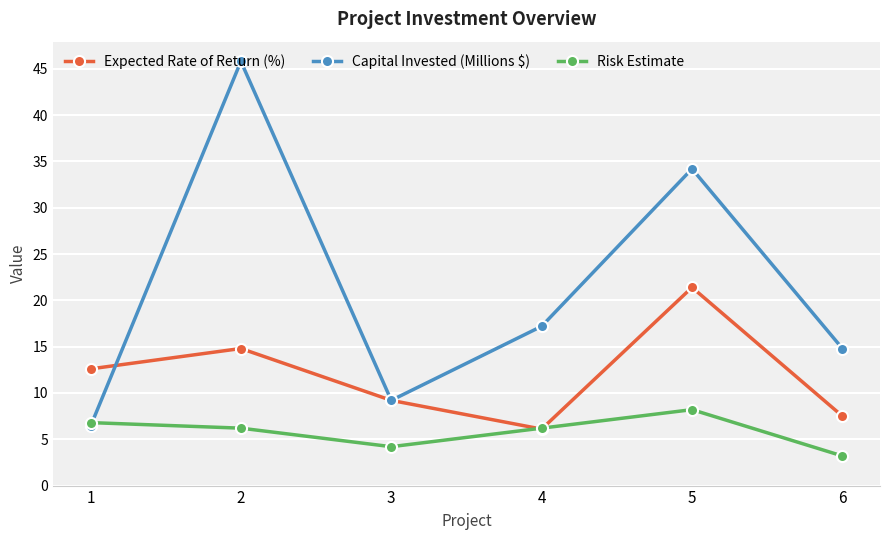

The Expected Rate of Return (%) series shows 23.8 at 2. True or false?

False